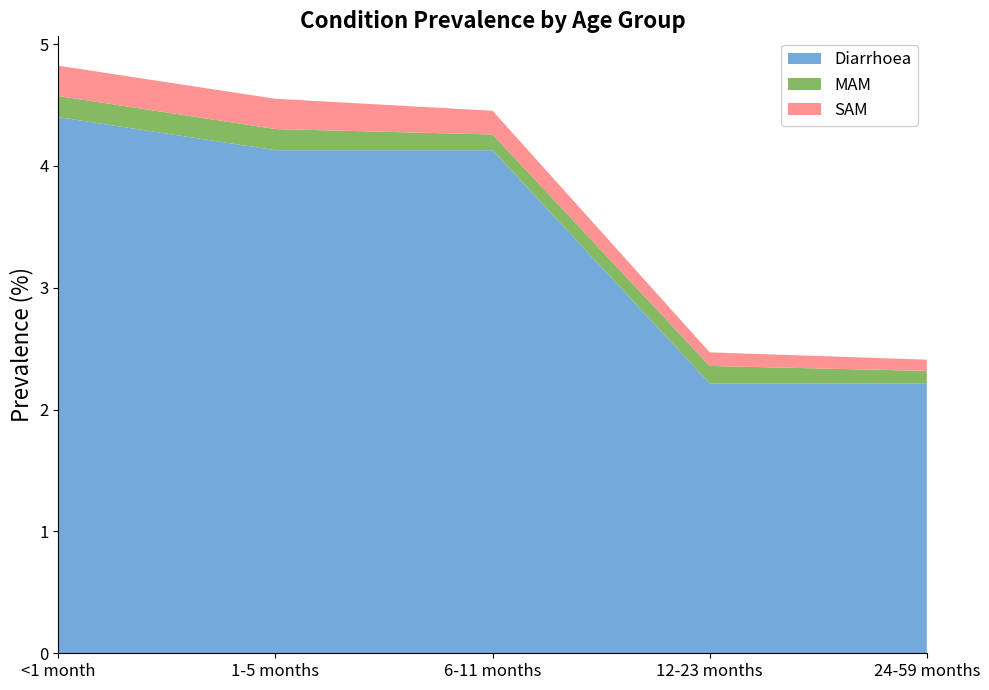

Reading left to right, what are all the values shown in this chart?

Diarrhoea: <1 month=4.4	1-5 months=4.1	6-11 months=4.1	12-23 months=2.2	24-59 months=2.2
MAM: <1 month=0.2	1-5 months=0.2	6-11 months=0.1	12-23 months=0.1	24-59 months=0.1
SAM: <1 month=0.2	1-5 months=0.2	6-11 months=0.2	12-23 months=0.1	24-59 months=0.1